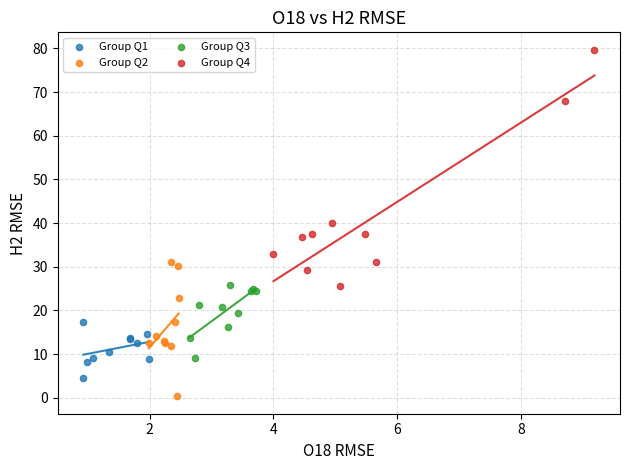

Which series contains the highest Y value?

Group Q4